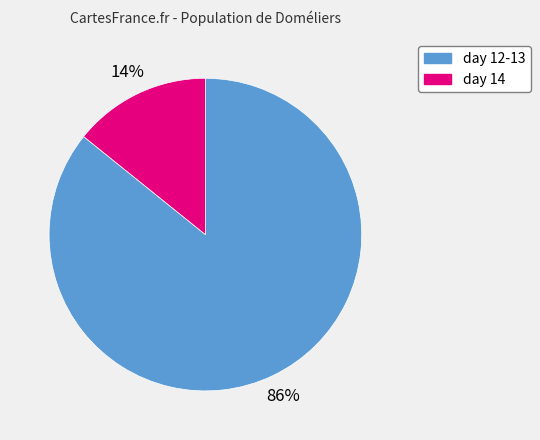

Count the number of slices in the pie.

2